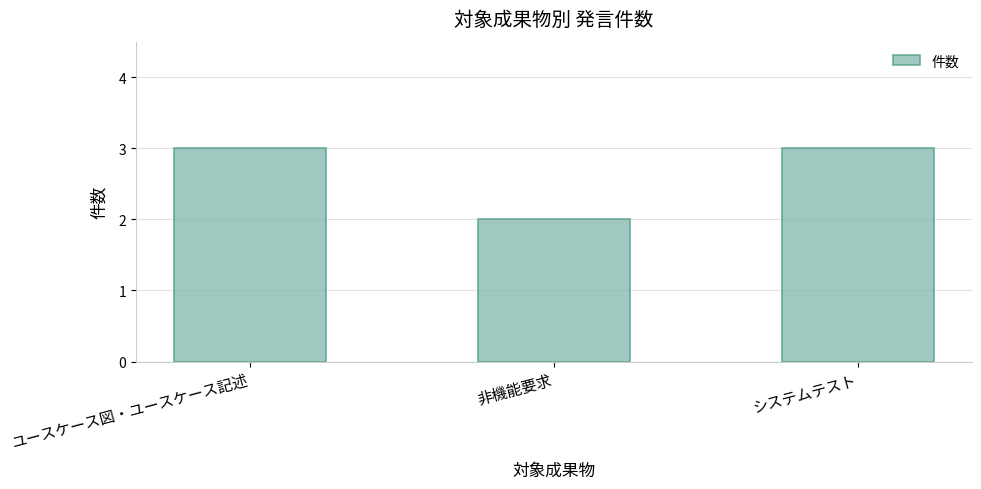

The value at 非機能要求 is 1. True or false?

False